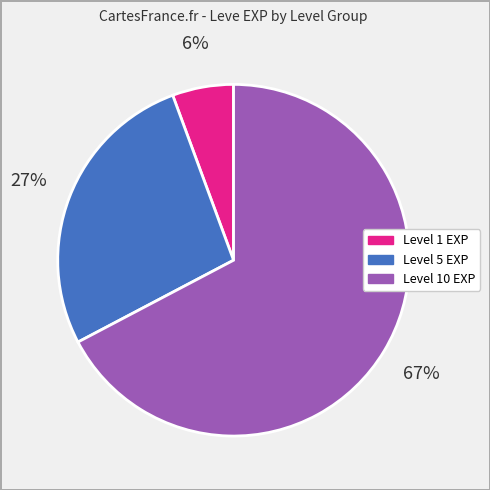

Is there a majority slice in this chart?

Yes